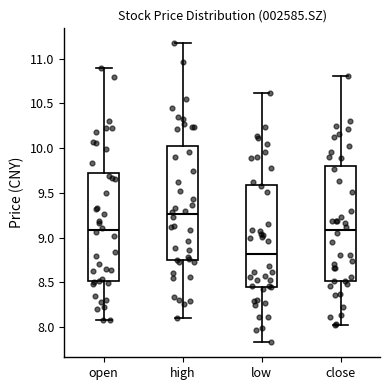

Reading left to right, read every box against the y-axis: the position of its median line, the range the box covers, and the ends of its whiskers. The values are not printed on the chart, so give them approximately, as read against the axis.

open: median 9.10, box 8.50 to 9.75, whiskers 8.10 to 10.90
high: median 9.25, box 8.75 to 10.00, whiskers 8.10 to 11.15
low: median 8.80, box 8.45 to 9.60, whiskers 7.85 to 10.60
close: median 9.10, box 8.50 to 9.80, whiskers 8.00 to 10.80